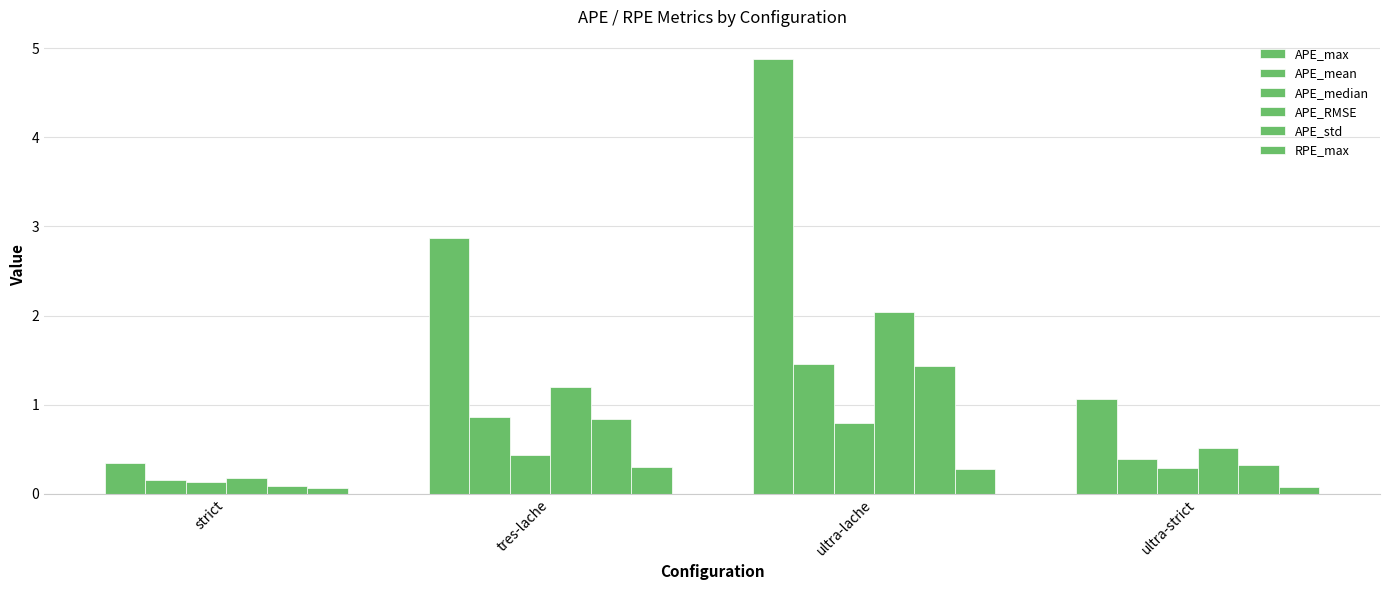

At which label does RPE_max reach its peak?

tres-lache